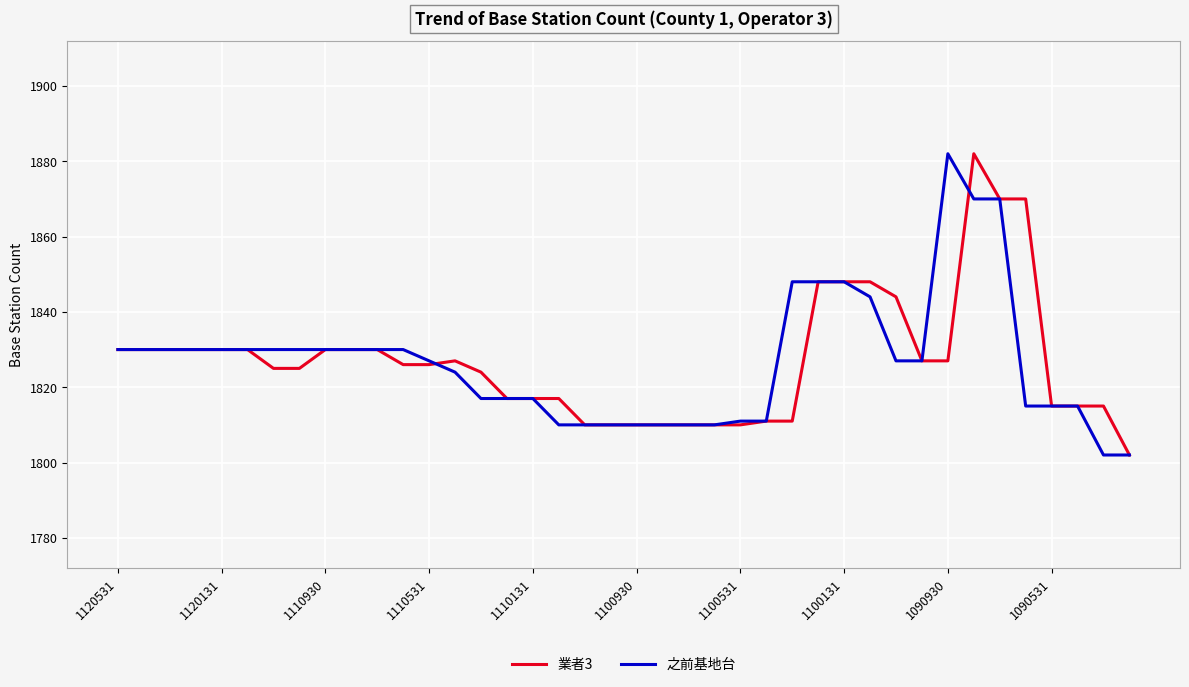

What is the maximum value shown in the chart?

1882